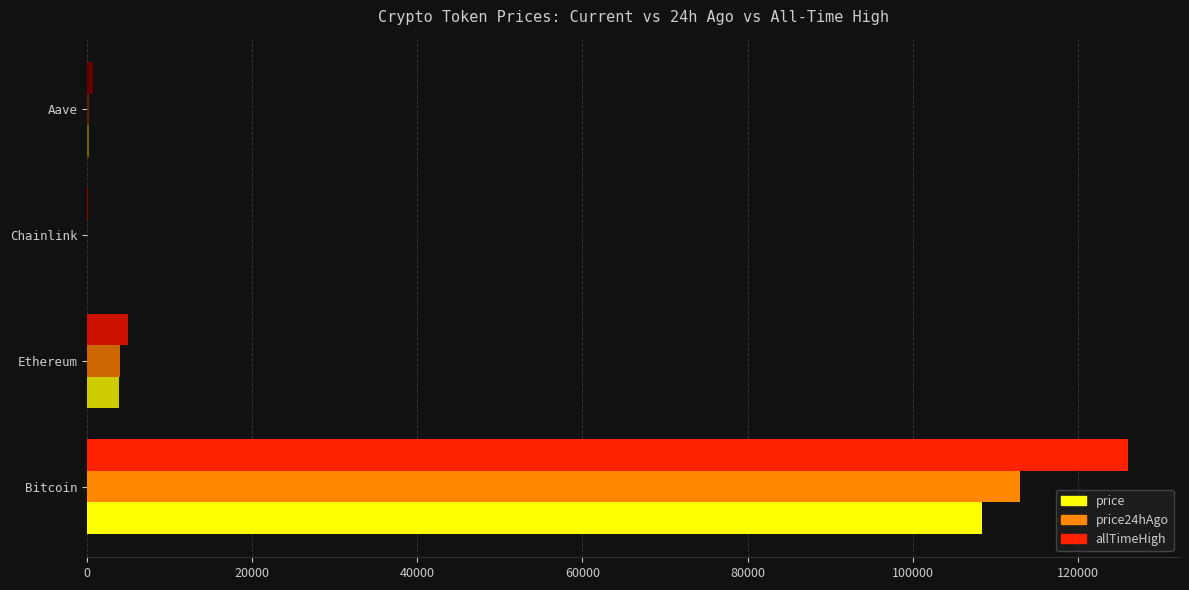

Which series has the widest spread of values?

allTimeHigh